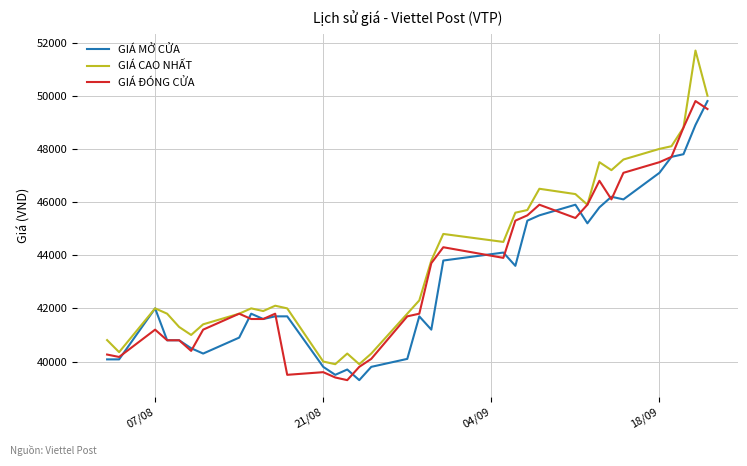

Does the chart display data point markers on the line(s)?

No